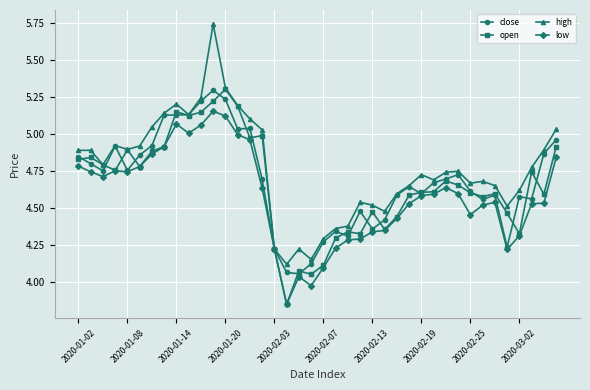

Which series has the widest spread of values?

high